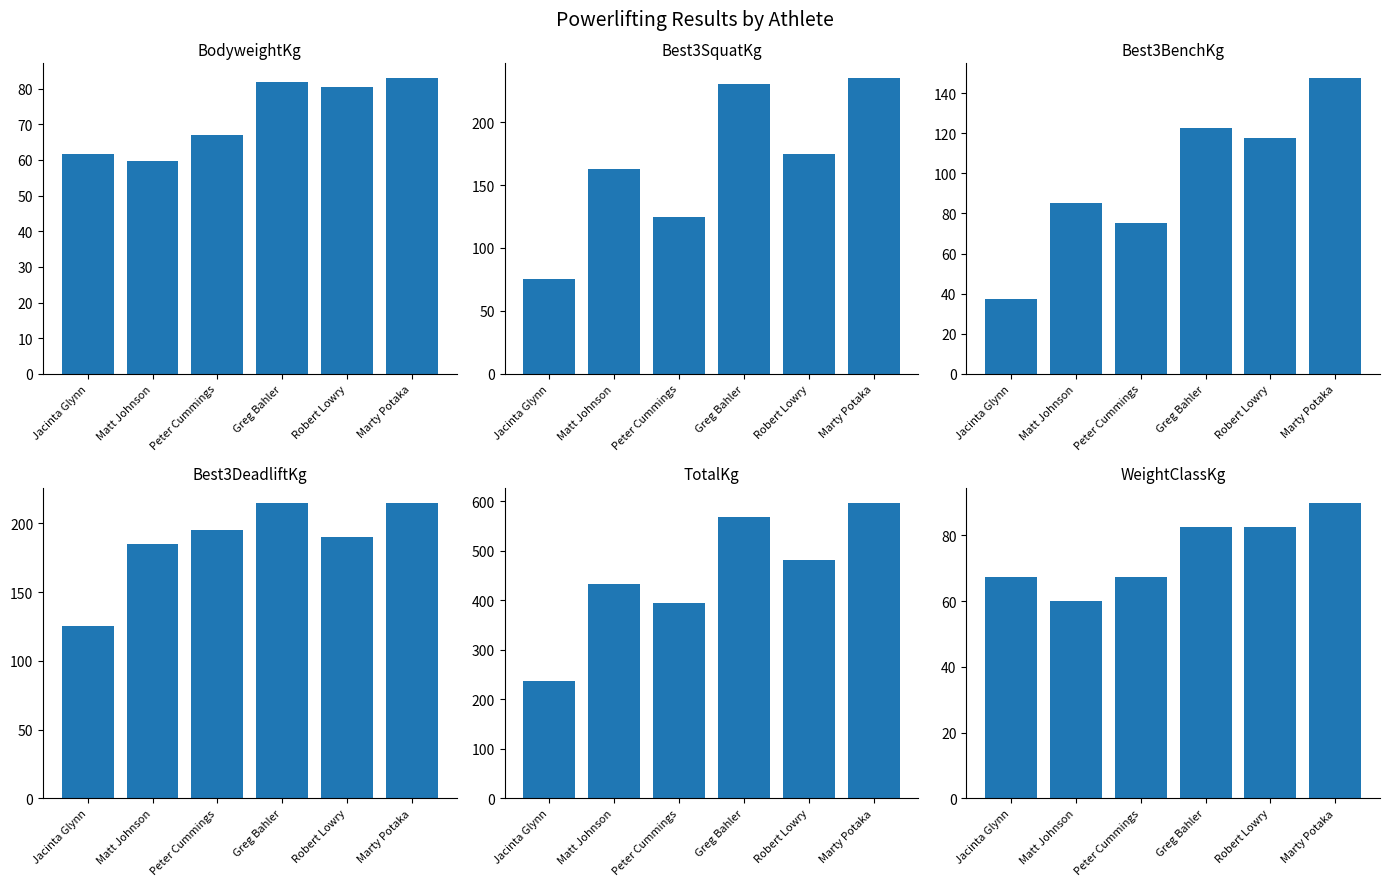

What is the label of the 5th bar from the left?

Robert Lowry